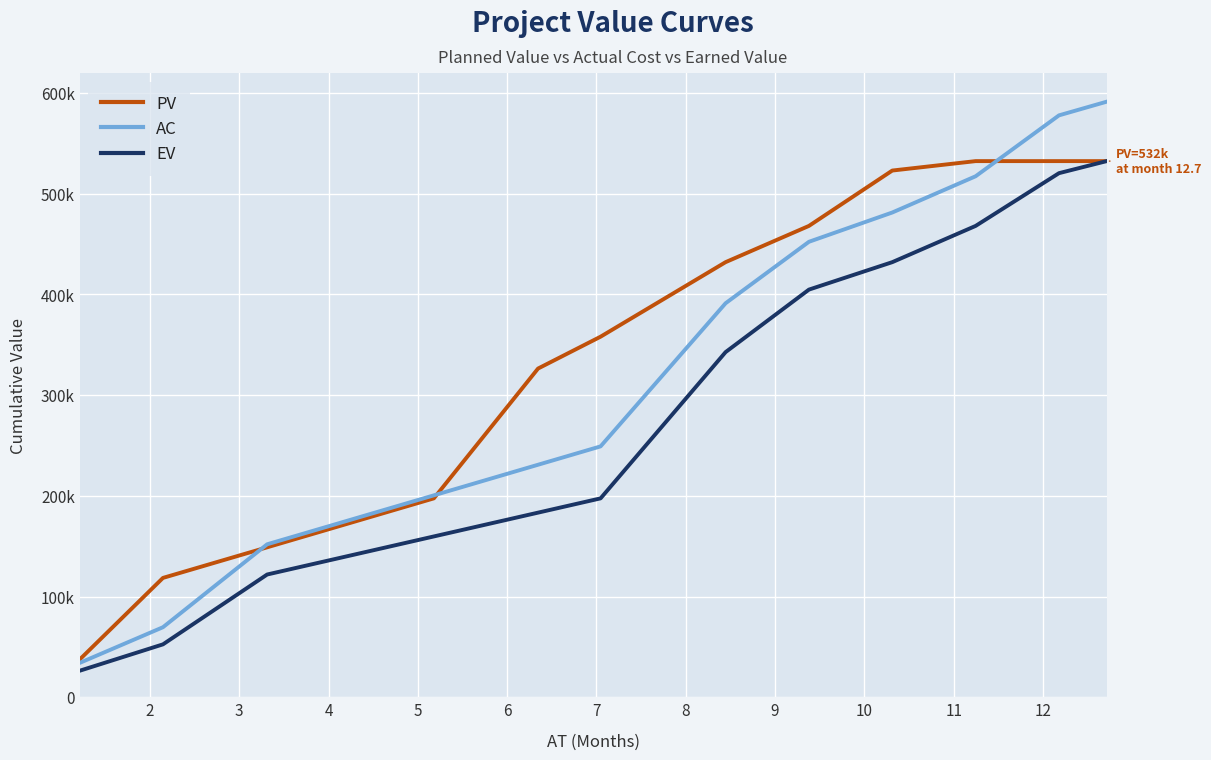

Does the chart display data point markers on the line(s)?

No